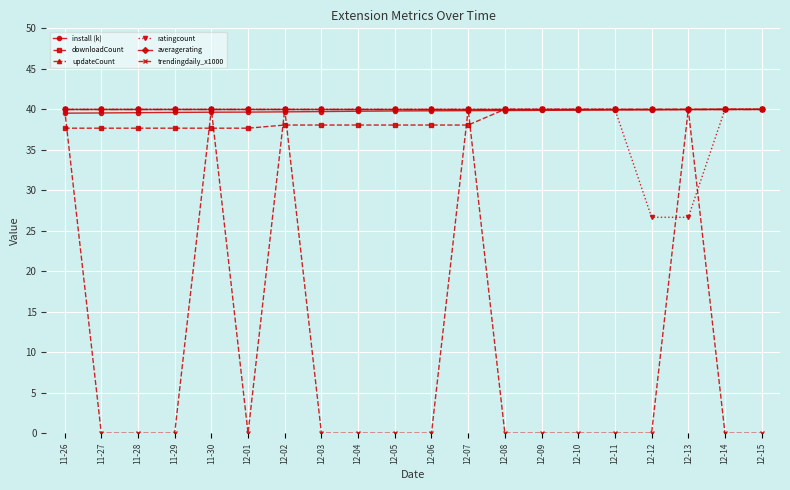

What is the difference between the trendingdaily_x1000 values at 12-10 and 12-07?

40.0